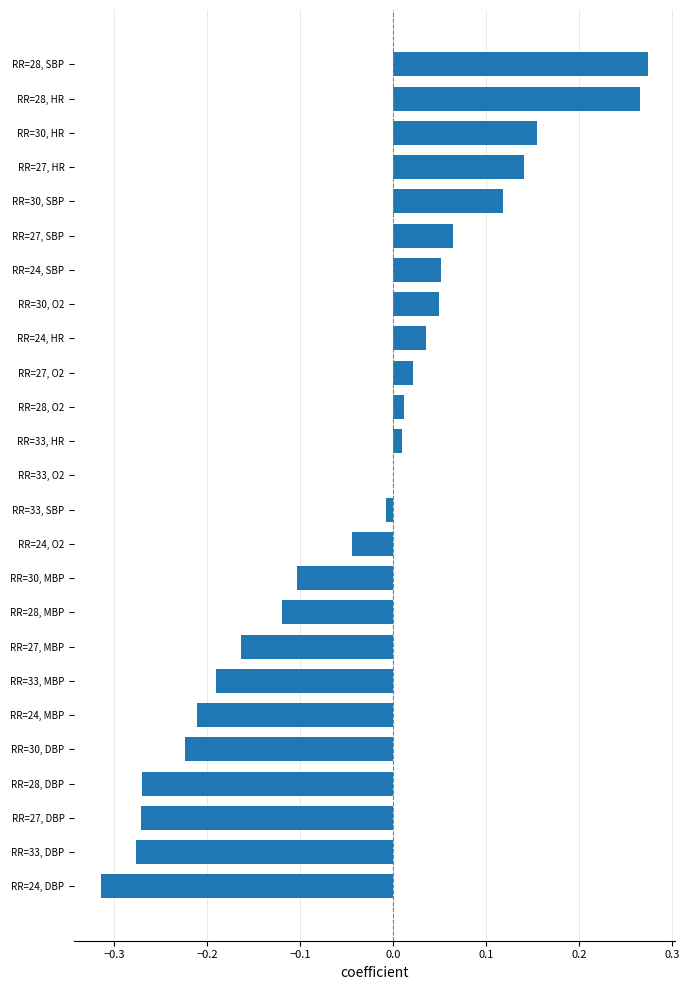

How many series are shown in this chart?

1